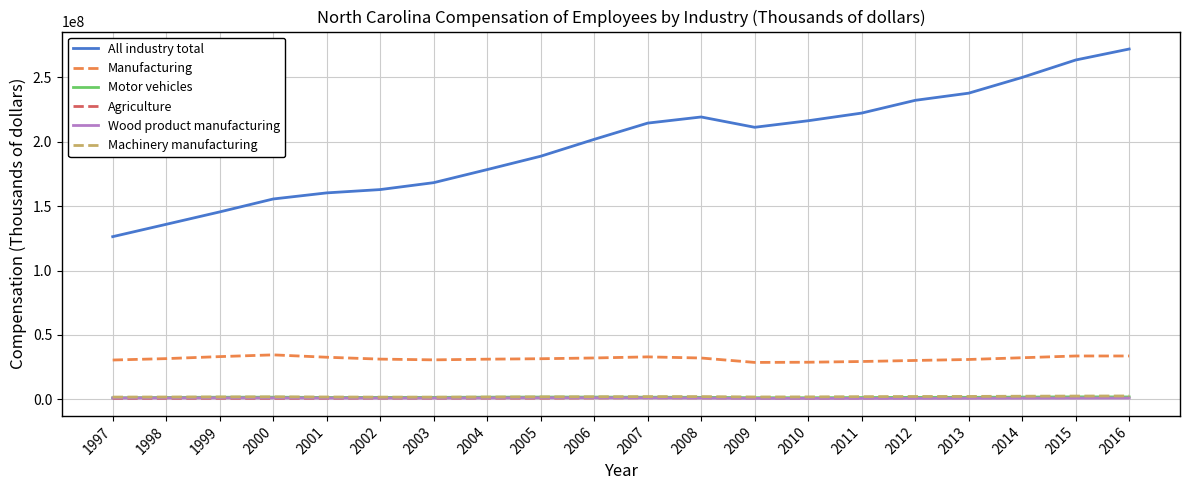

What is the difference between the second highest and second lowest values in the Motor vehicles series?

610715